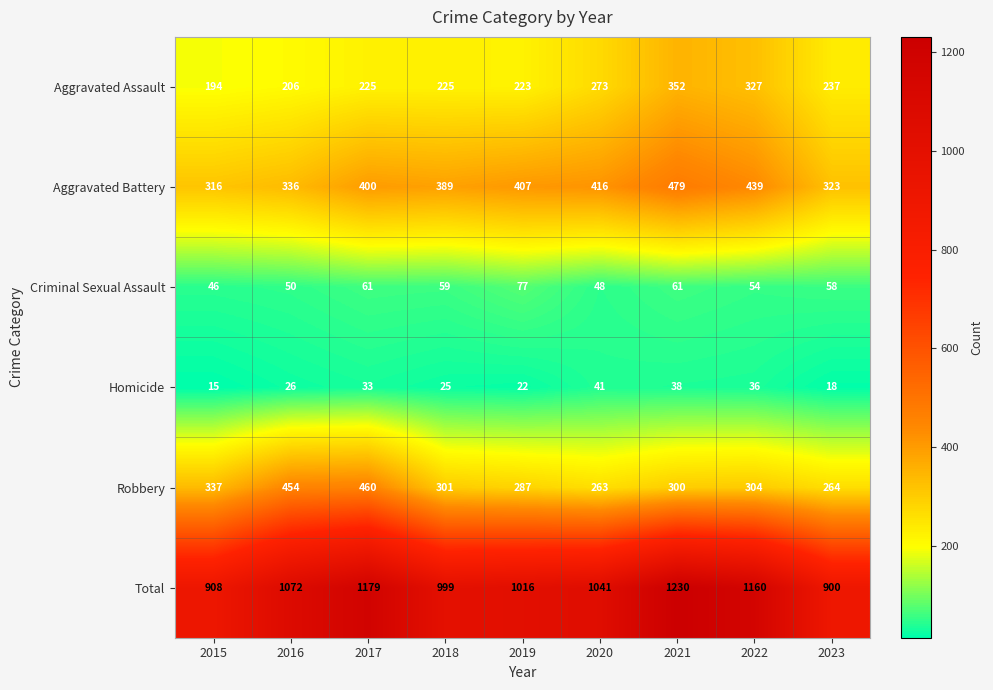

The value of Homicide at 2023 is 24. True or false?

False